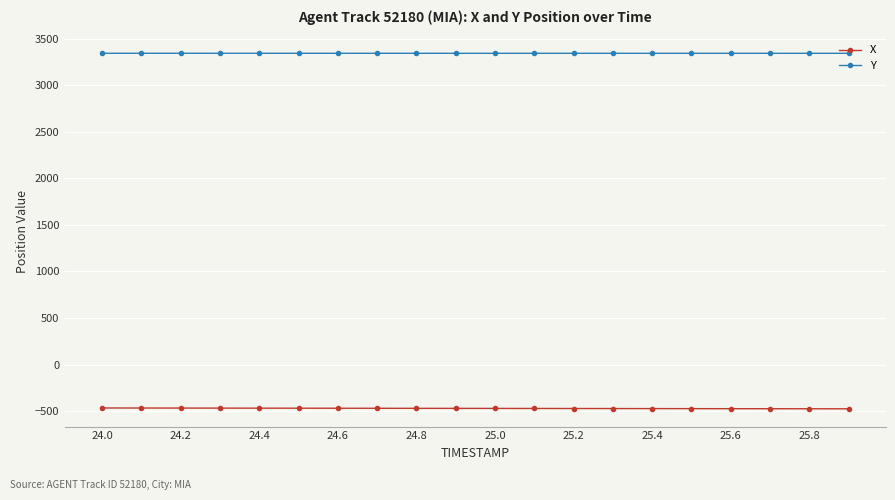

At how many categories does at least one series exceed 310?

20